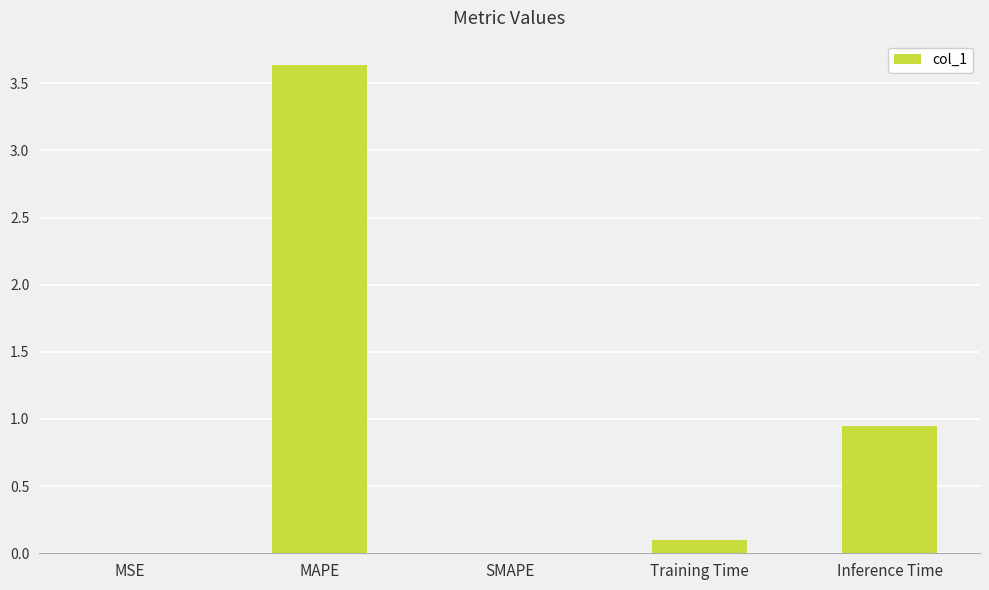

The chart shows a value of 0.5 at Inference Time. True or false?

False